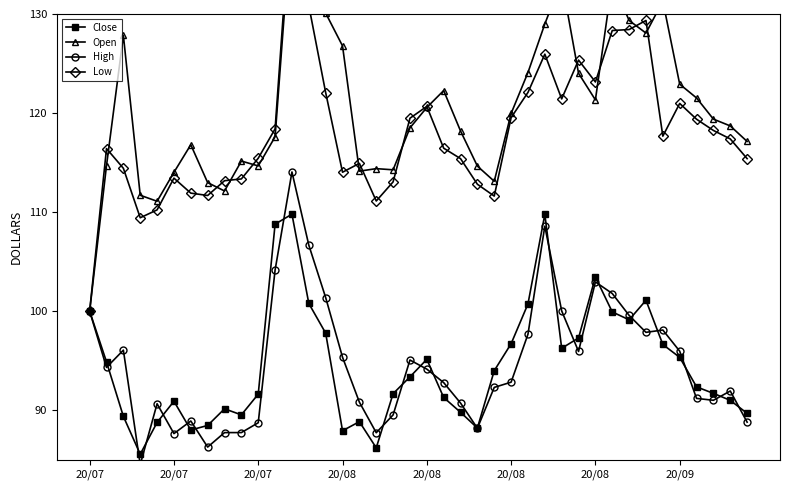

What value does the Low series have at 11?

118.4